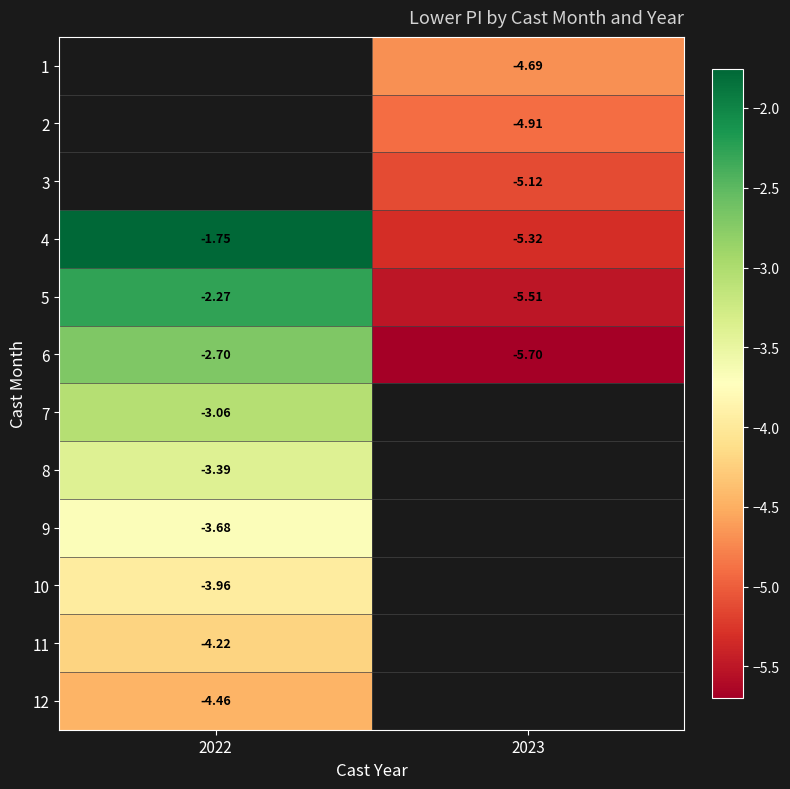

How many categories are shown in the chart?

2